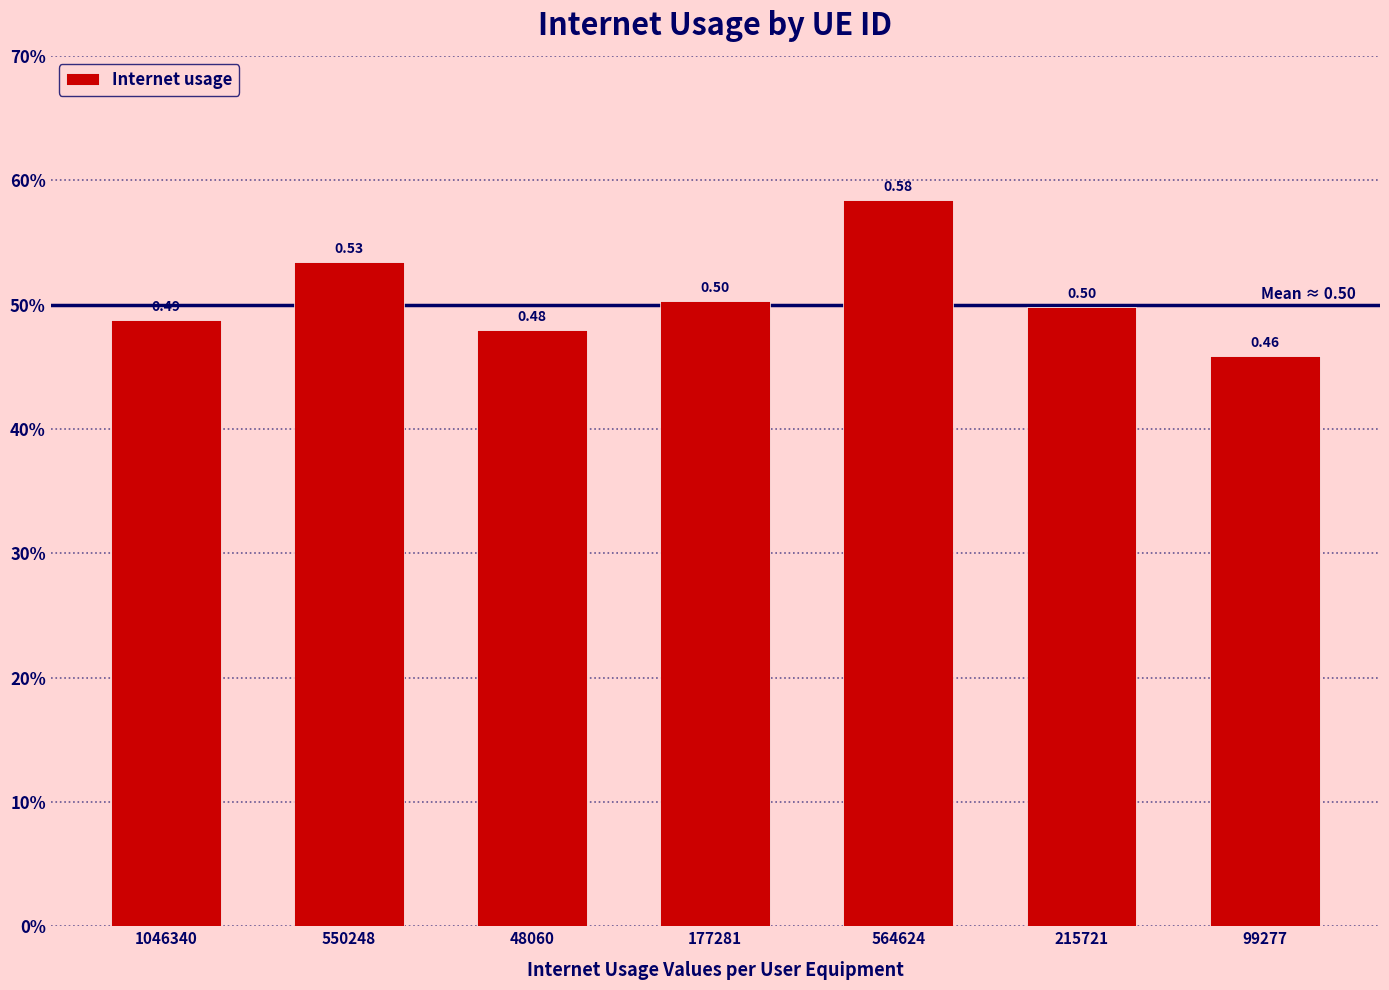

What value does the data have at 177281?

0.5